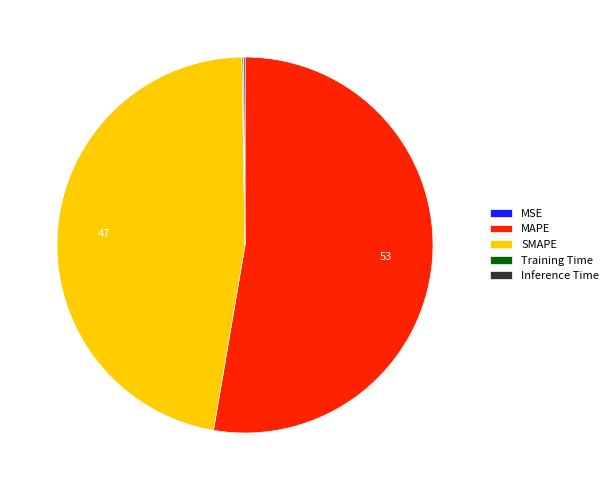

The SMAPE slice represents 47% of the pie. True or false?

True